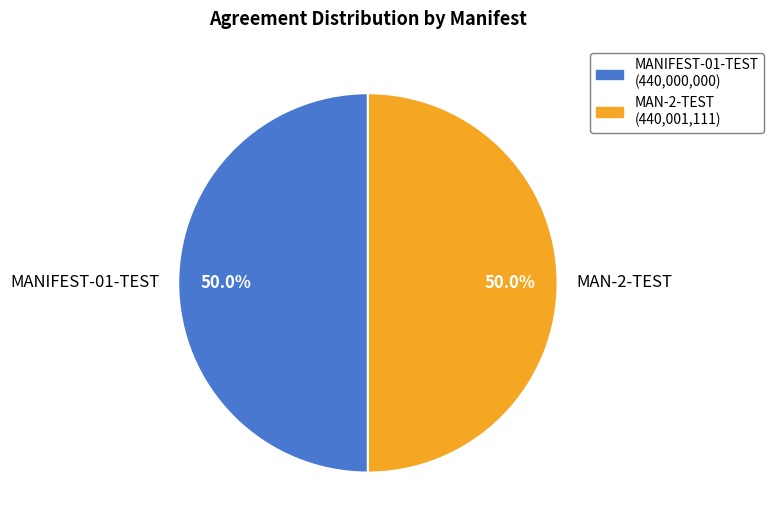

Approximately how many times larger is the value at MAN-2-TEST compared to MANIFEST-01-TEST?

1.0